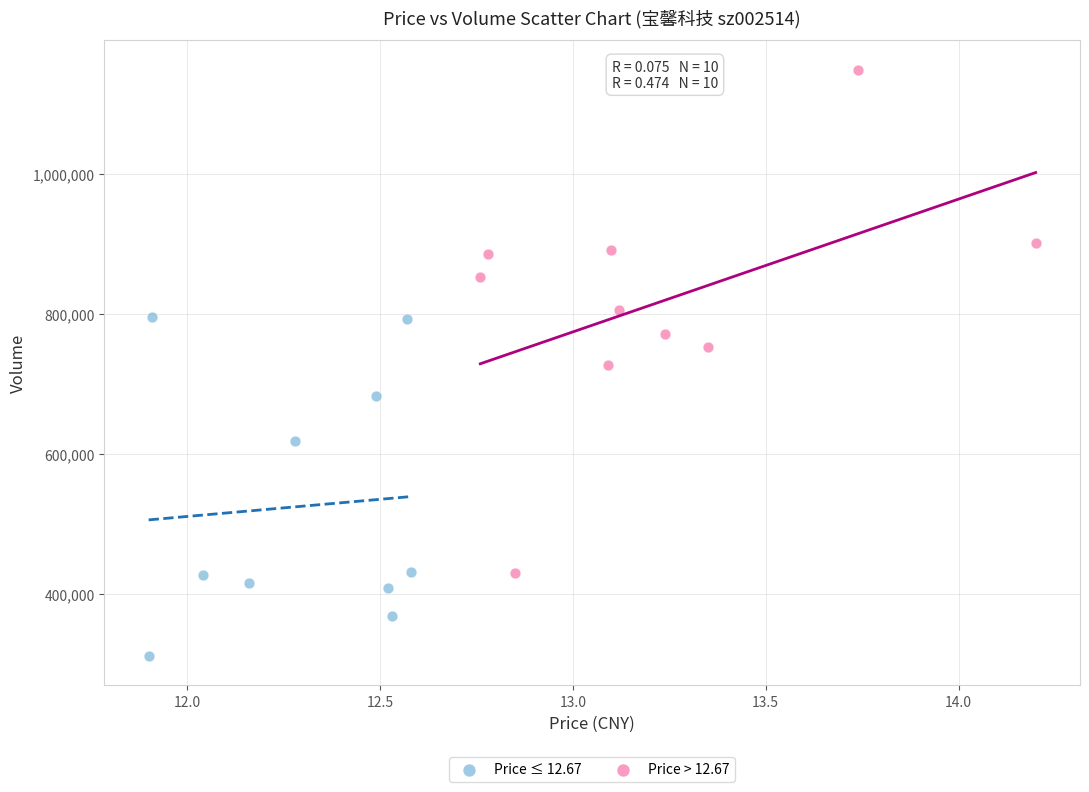

Which series contains the highest Y value?

Price > 12.67